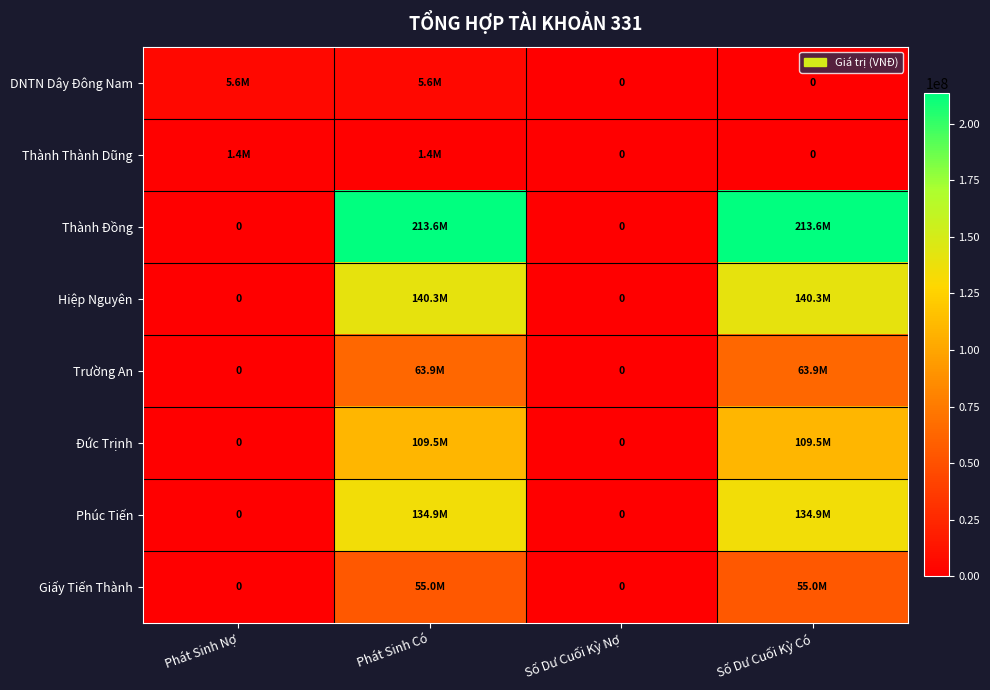

Which has a higher value, Phát Sinh Có or Số Dư Cuối Kỳ Có?

Phát Sinh Có